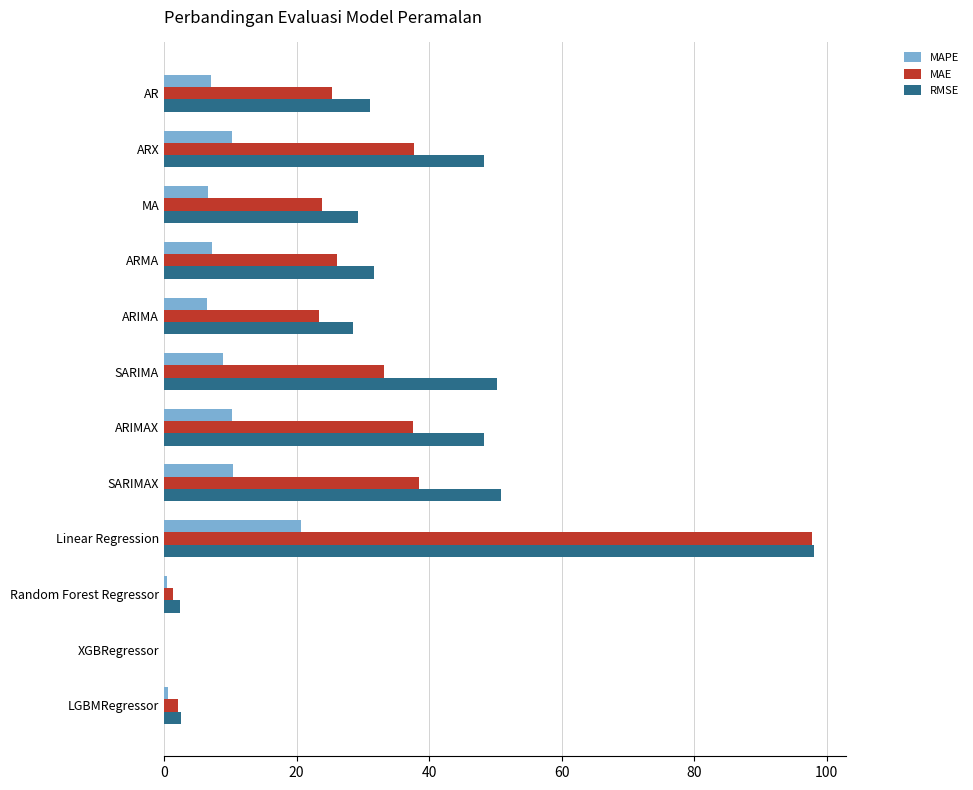

How many distinct data groups are displayed?

3